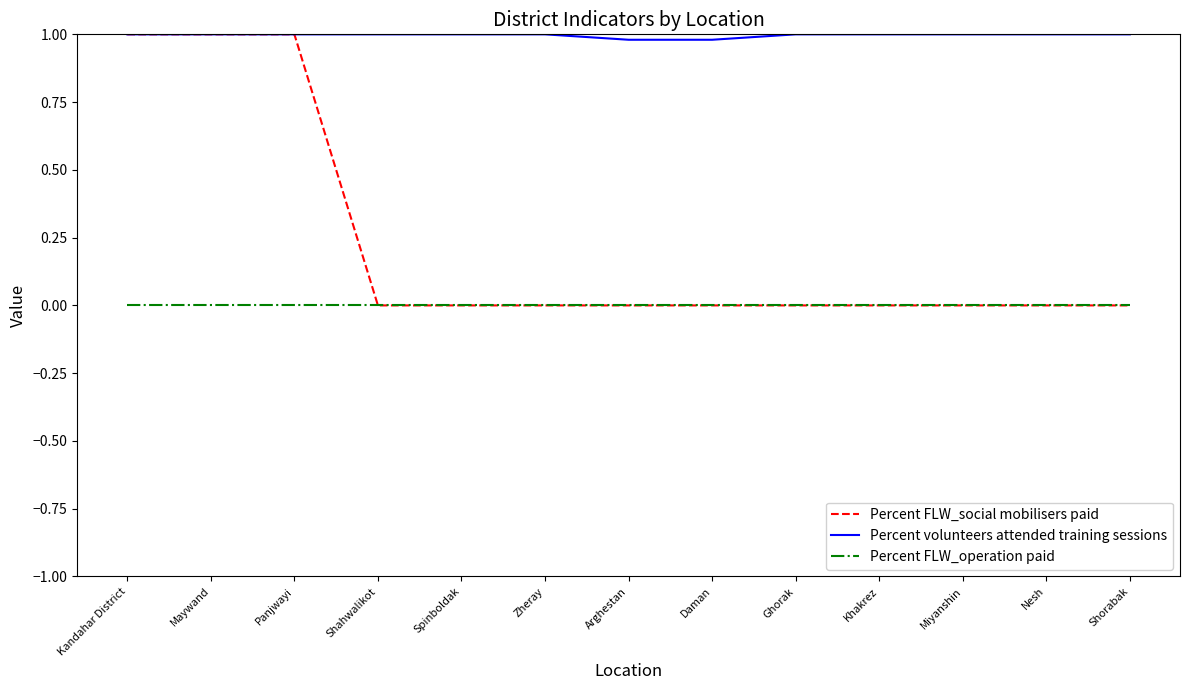

True or false: Percent FLW_operation paid and Percent volunteers attended training sessions cross at least once.

False